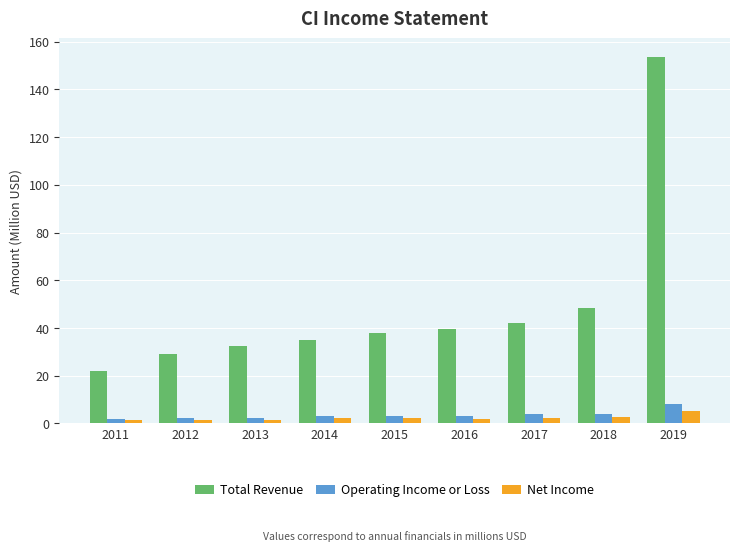

At which category is the sum across all series the highest?

2019